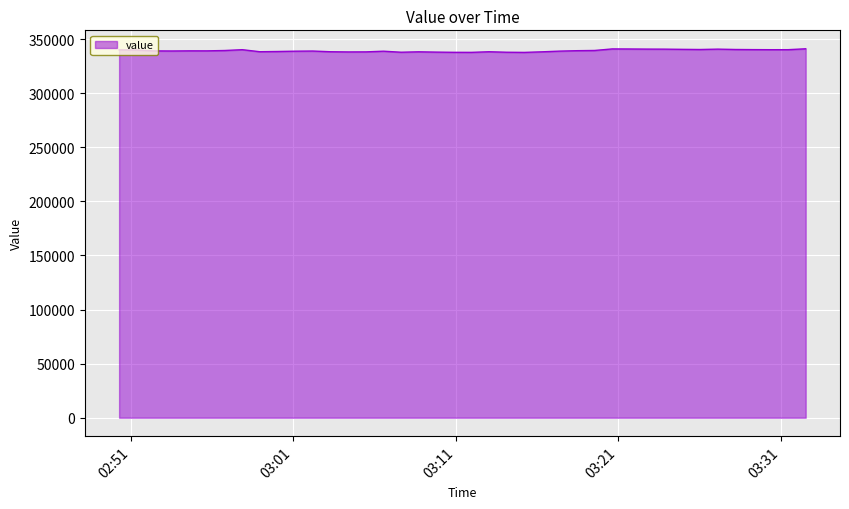

What is the greatest value displayed?

341047